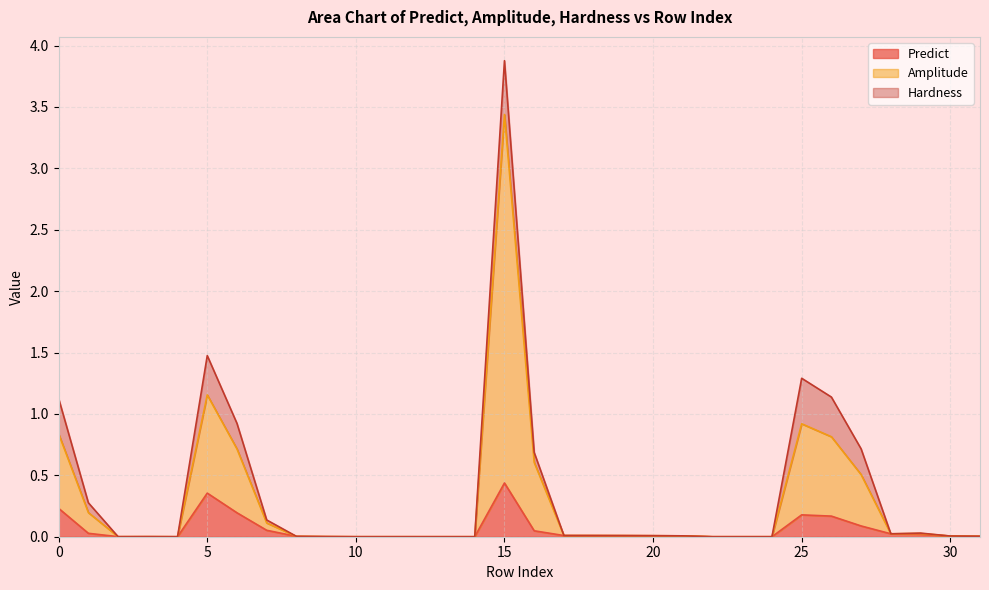

Which has a higher value, 20 or 27?

27